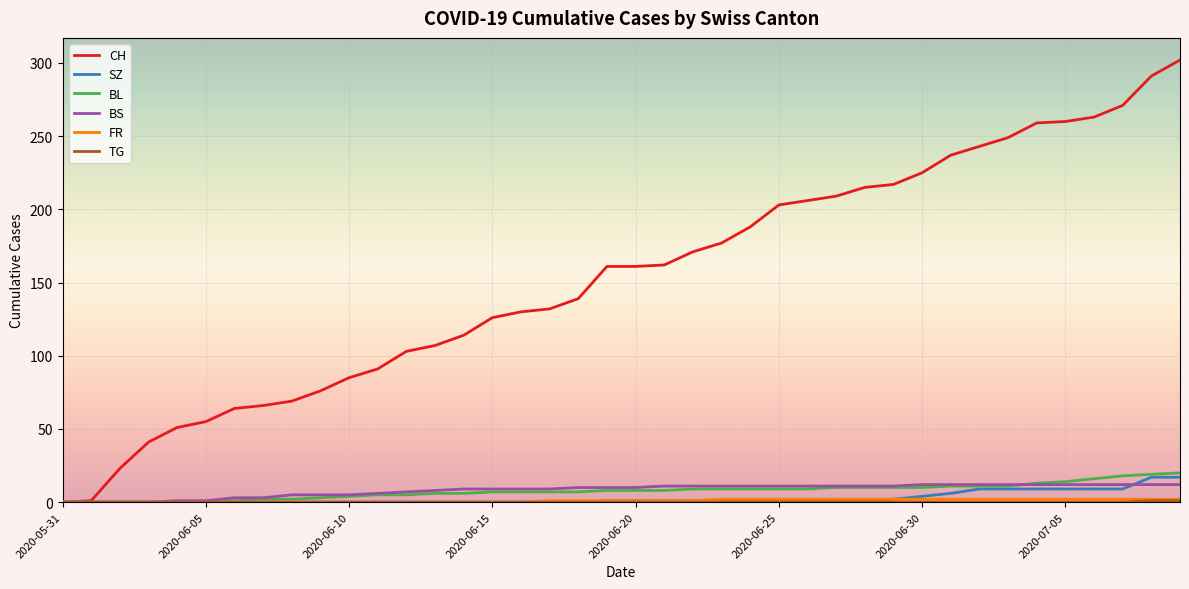

What is the highest value of the BL series?

20